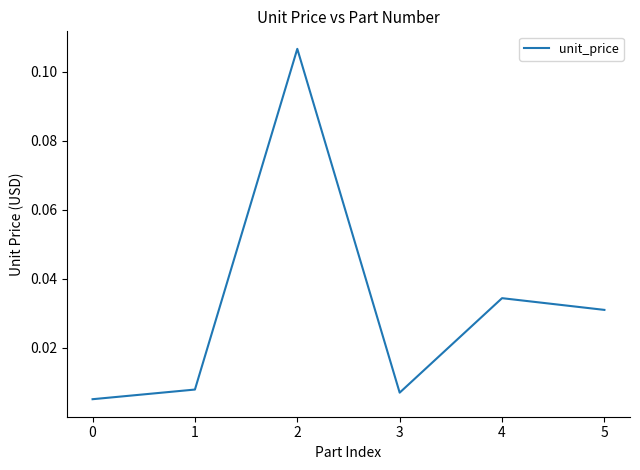

How many interior local peaks (higher than both neighbors) does the data have?

2